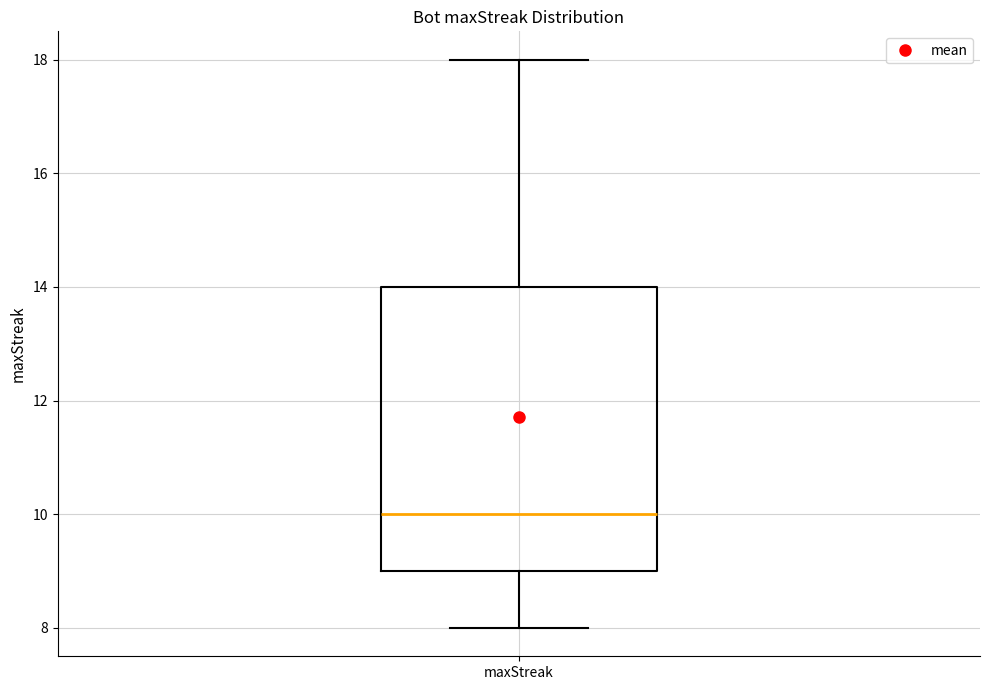

Where is the upper edge of the box for maxStreak on the y-axis? The values are not printed on the chart, so give them approximately, as read against the axis.

14